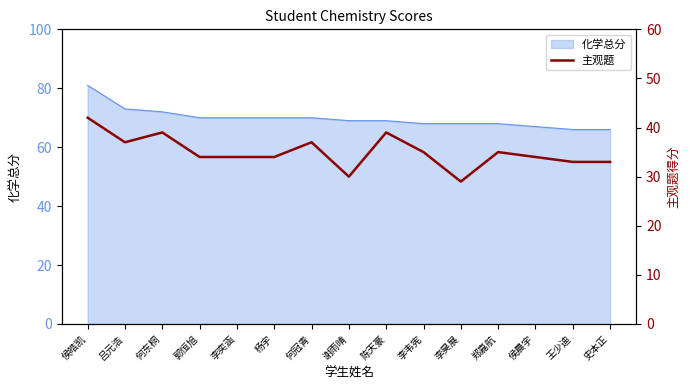

Where is the data nearest to the value 35?

李韦宪